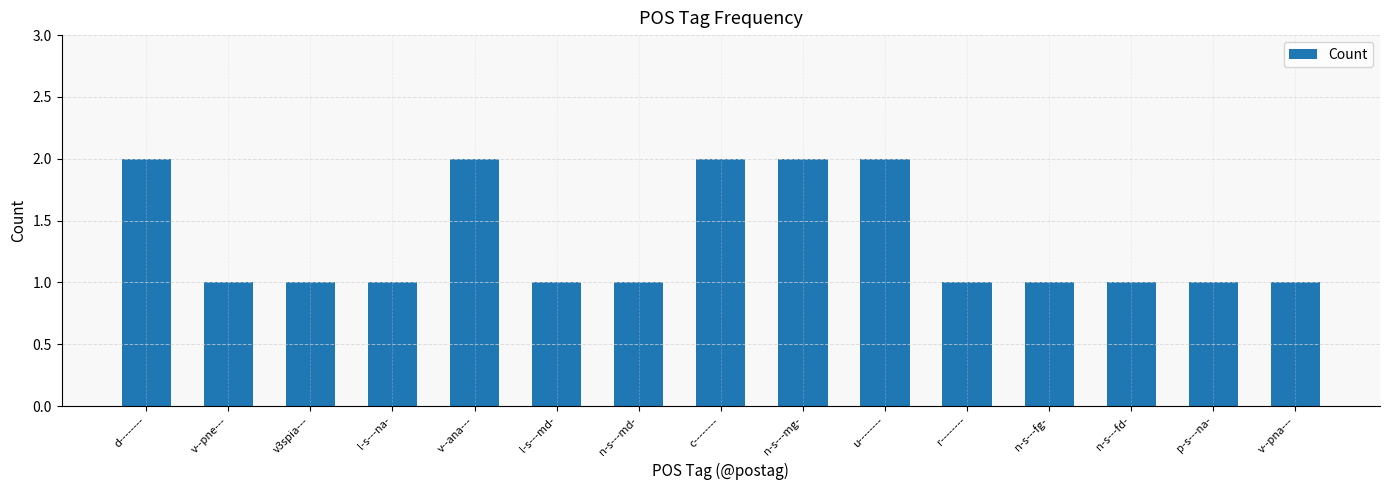

What is the sum of the values at c-------- and l-s---na-?

3